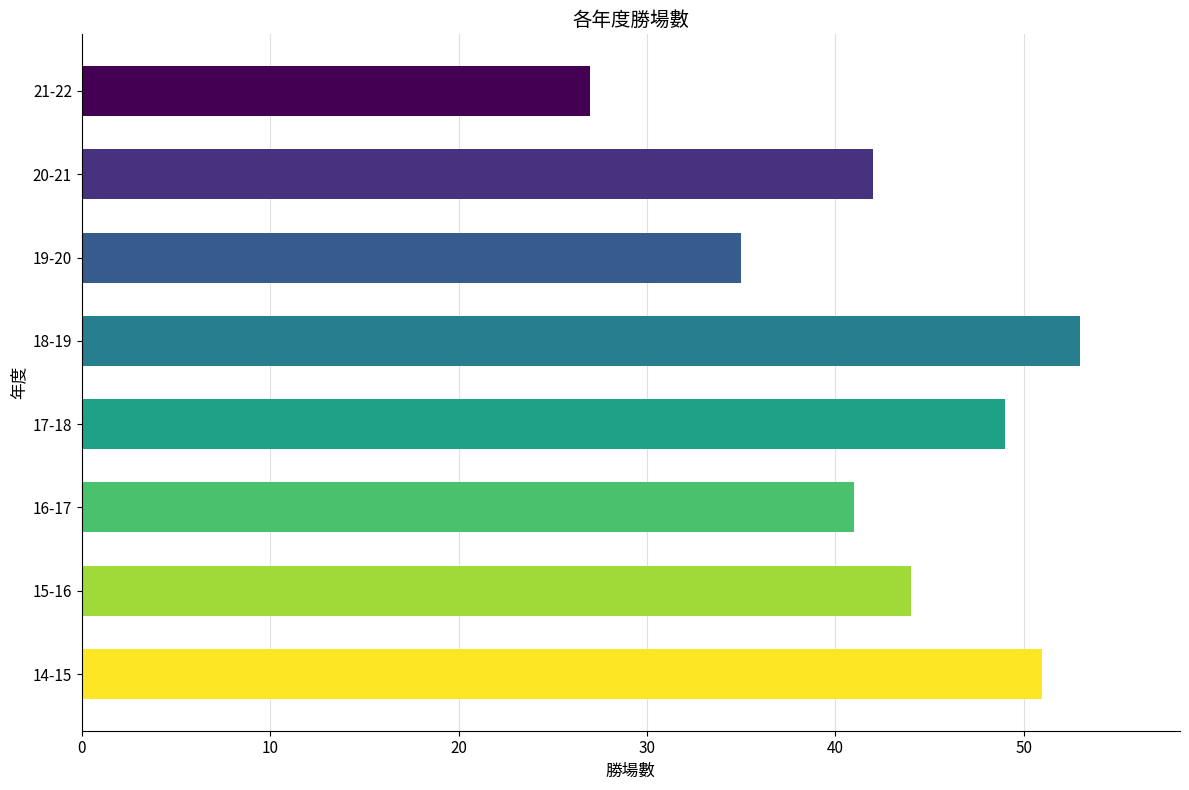

List the labels in order of value, smallest first.

21-22, 19-20, 16-17, 20-21, 15-16, 17-18, 14-15, 18-19